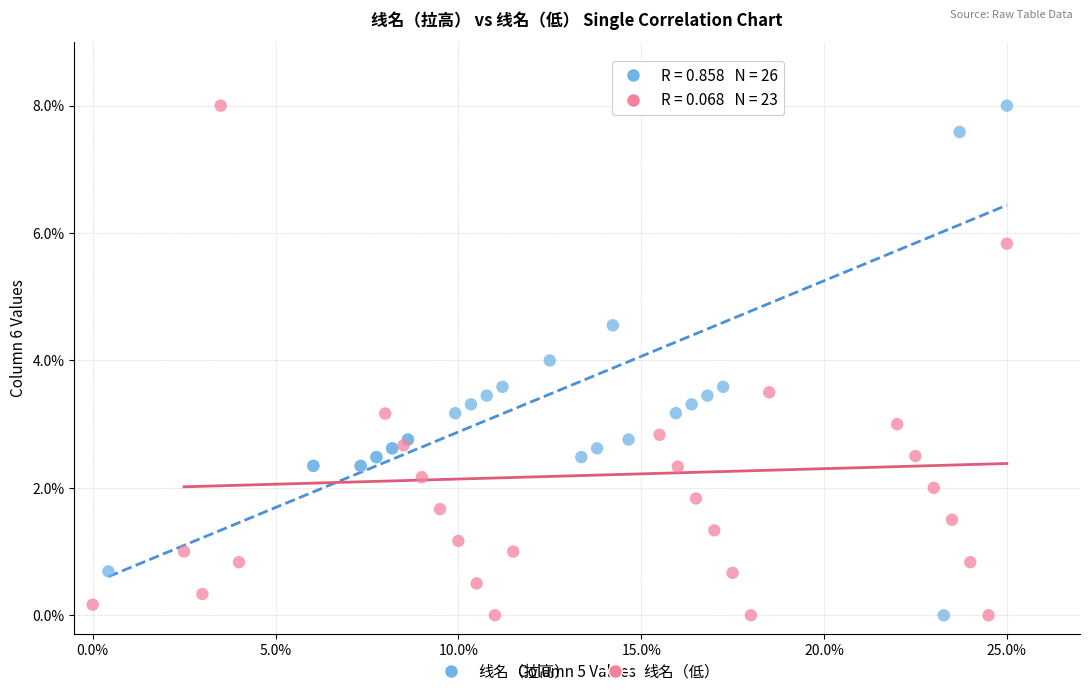

What are all the series names shown in the legend?

线名（拉高）, 线名（低）